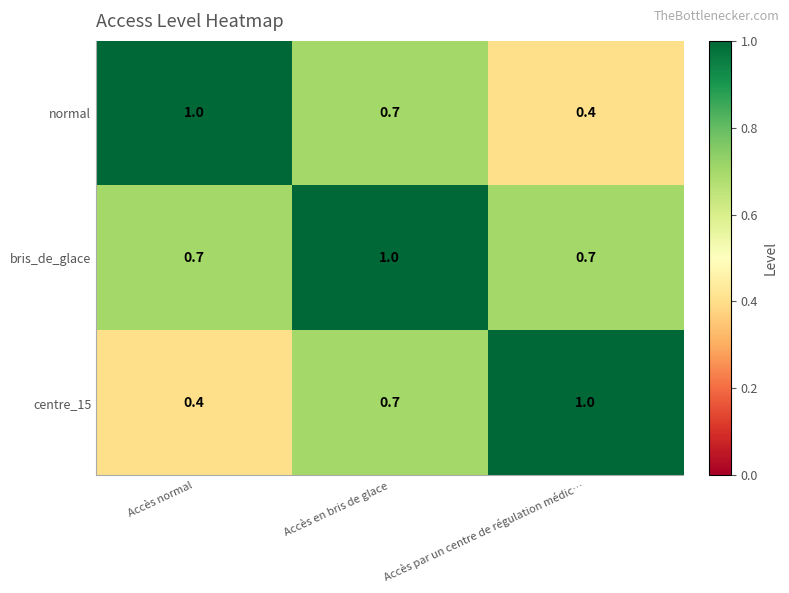

Which series has the largest total across all categories?

bris_de_glace